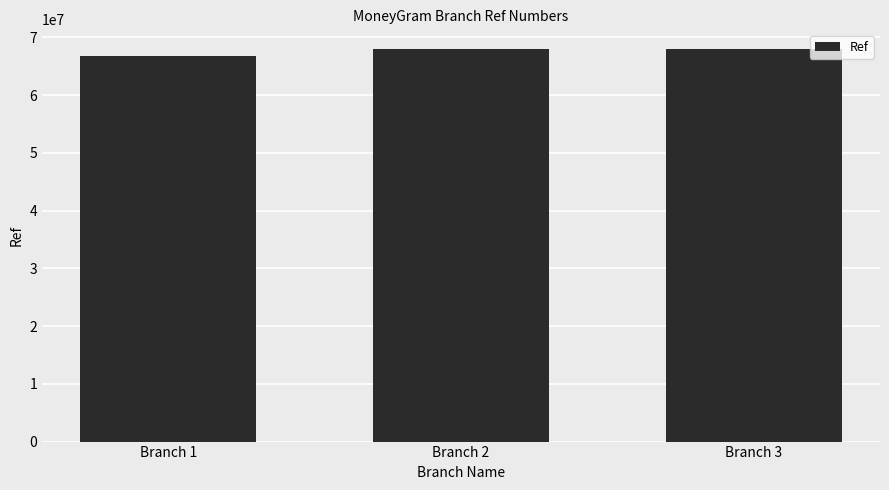

Is it true that the value at Branch 2 is 39133987?

False